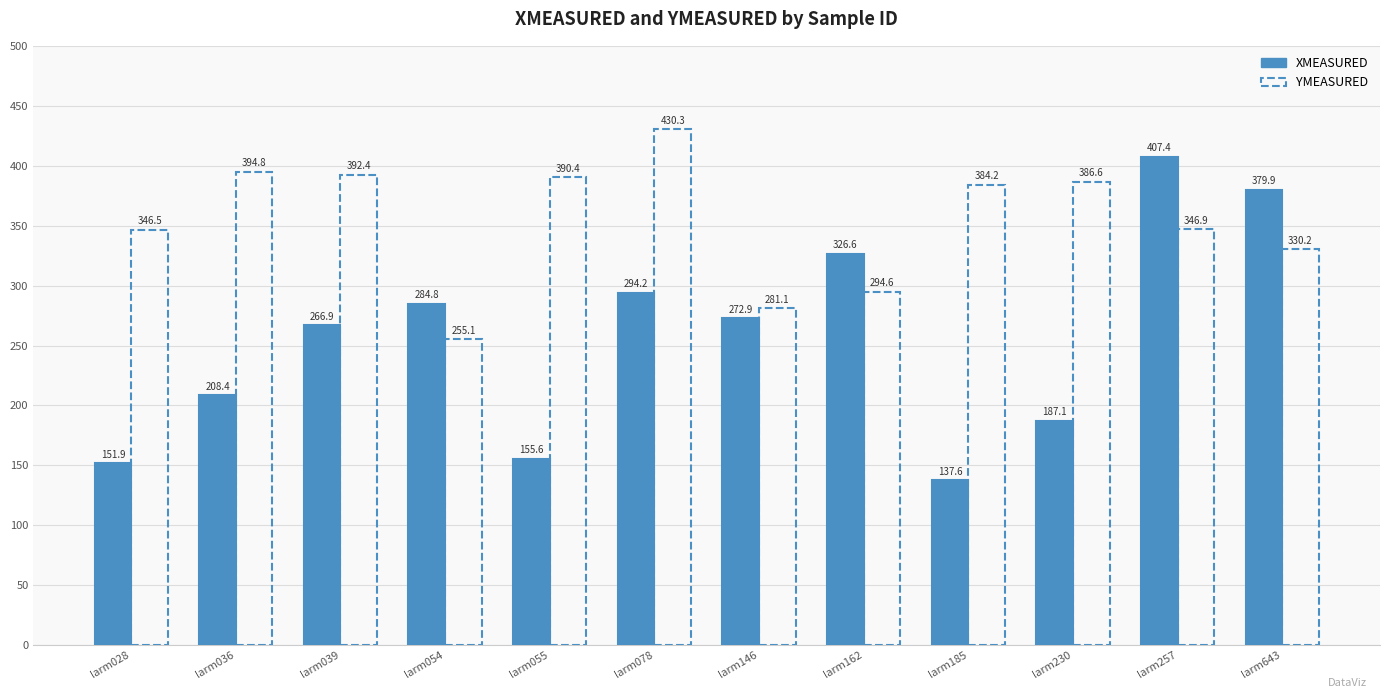

List the series in order of their peak value, highest first.

YMEASURED, XMEASURED